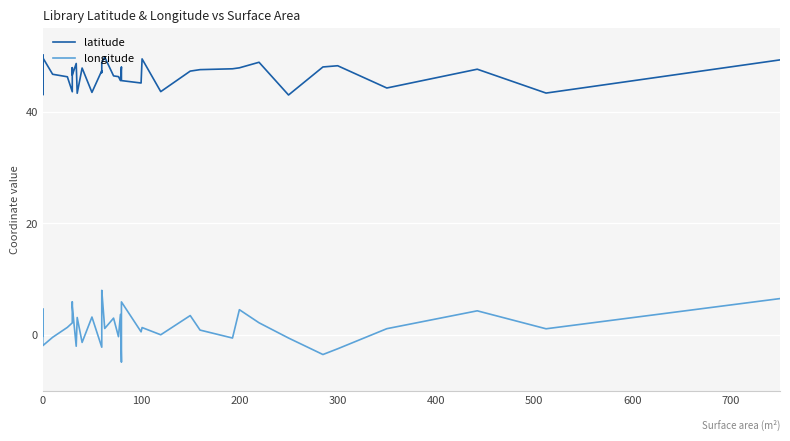

How many distinct data groups are displayed?

2